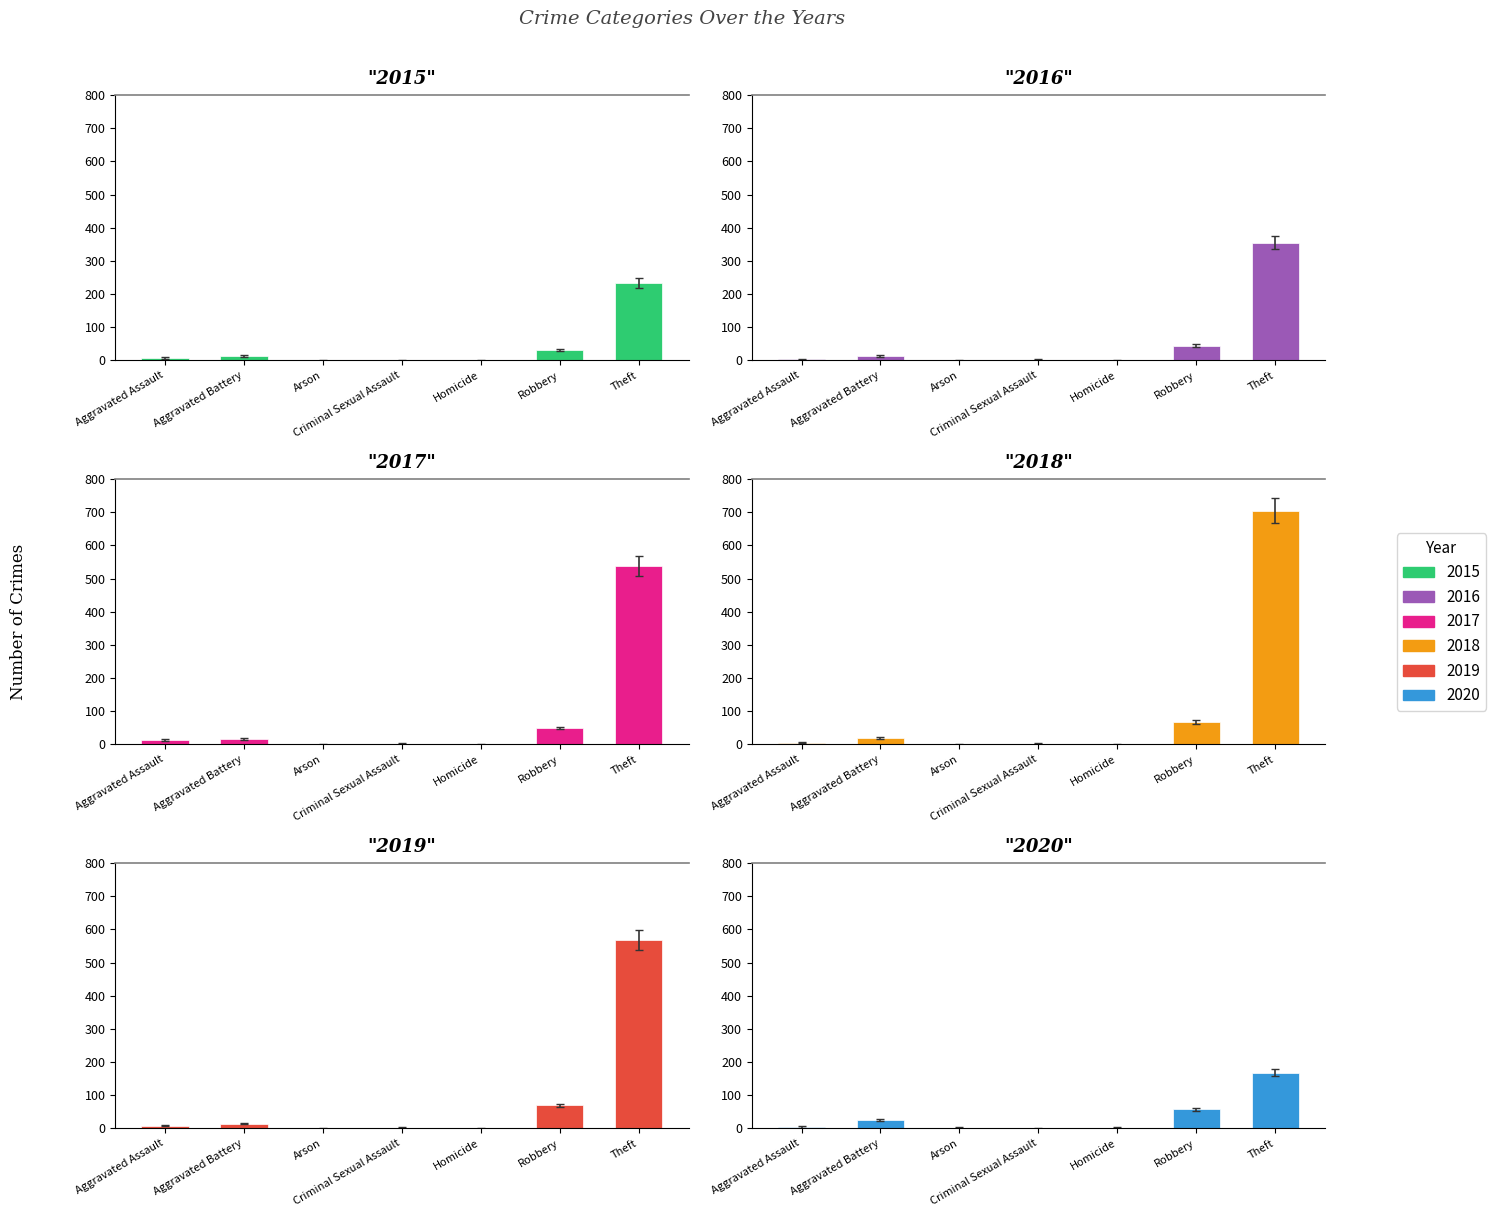

What is the difference between the second highest and second lowest values in the 2016 series?

44